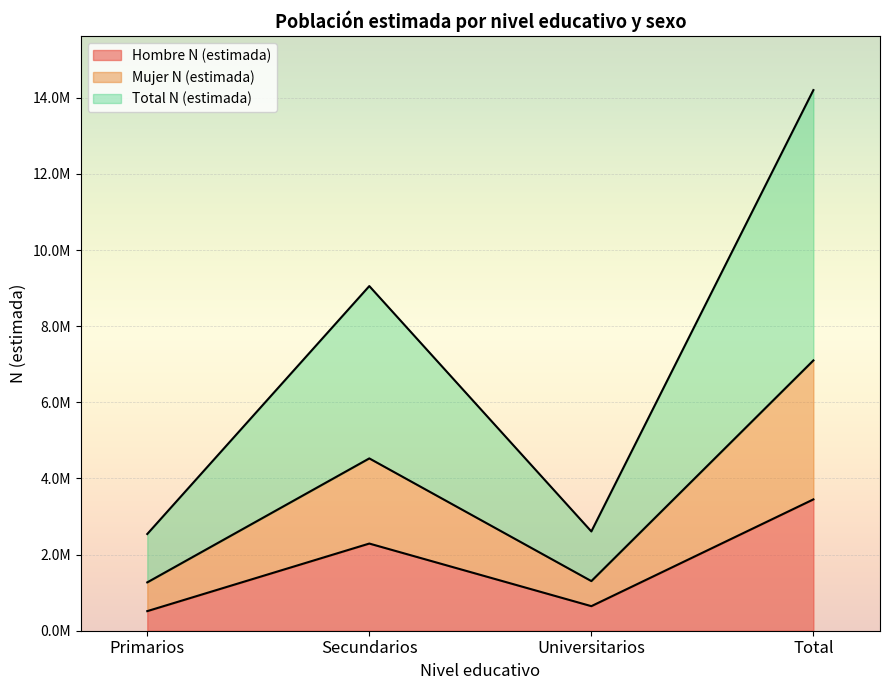

At which category does the chart reach its peak across all series?

Total